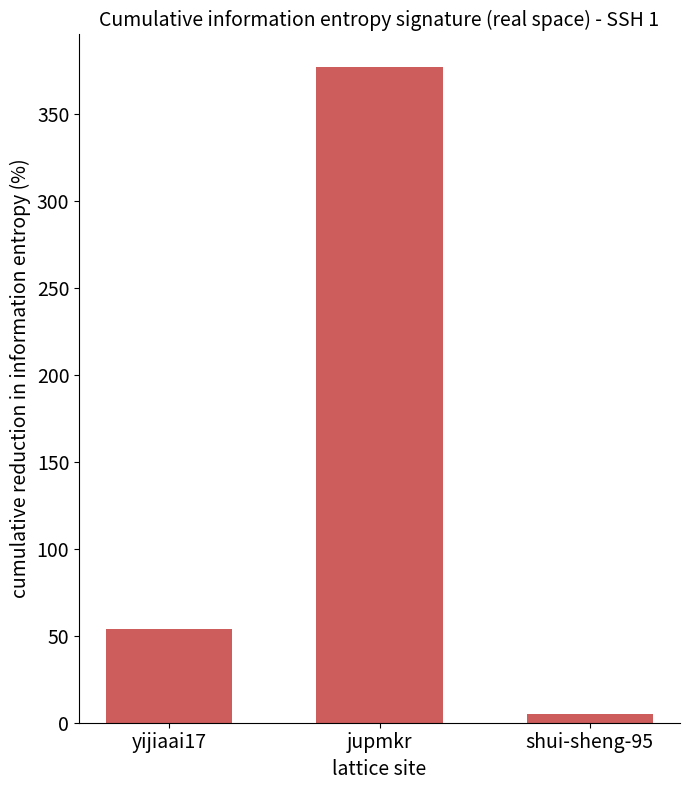

Between yijiaai17 and jupmkr, which is larger?

jupmkr